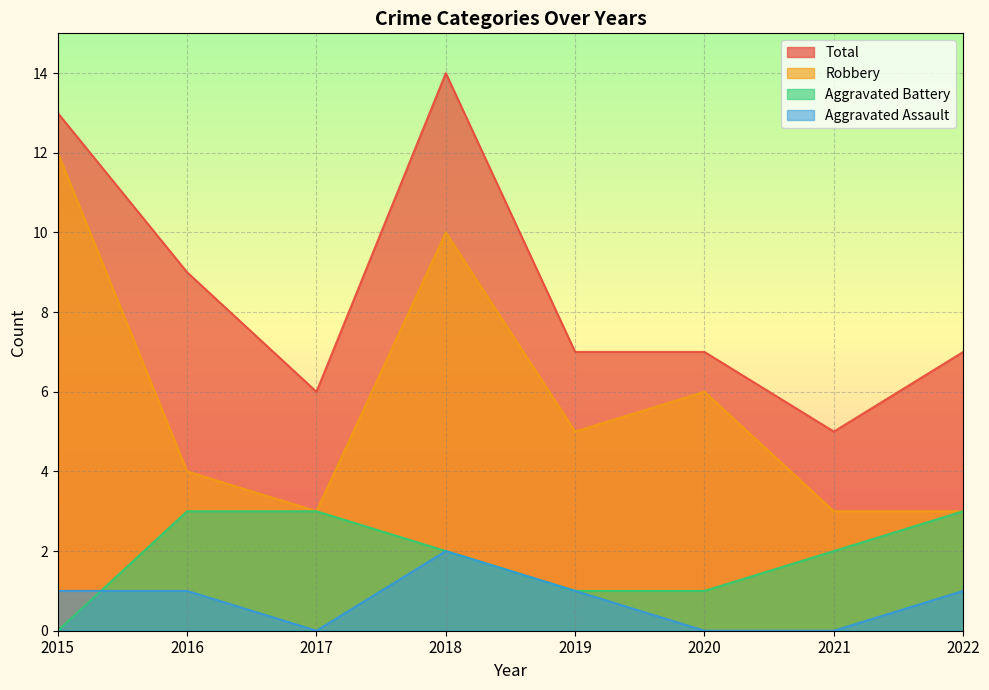

In Total, how many points are higher than both neighbors (excluding endpoints)?

1